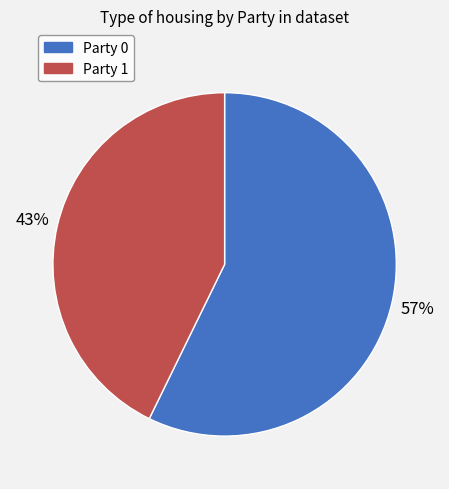

Is it true that Party 0 is 57% of the pie?

True